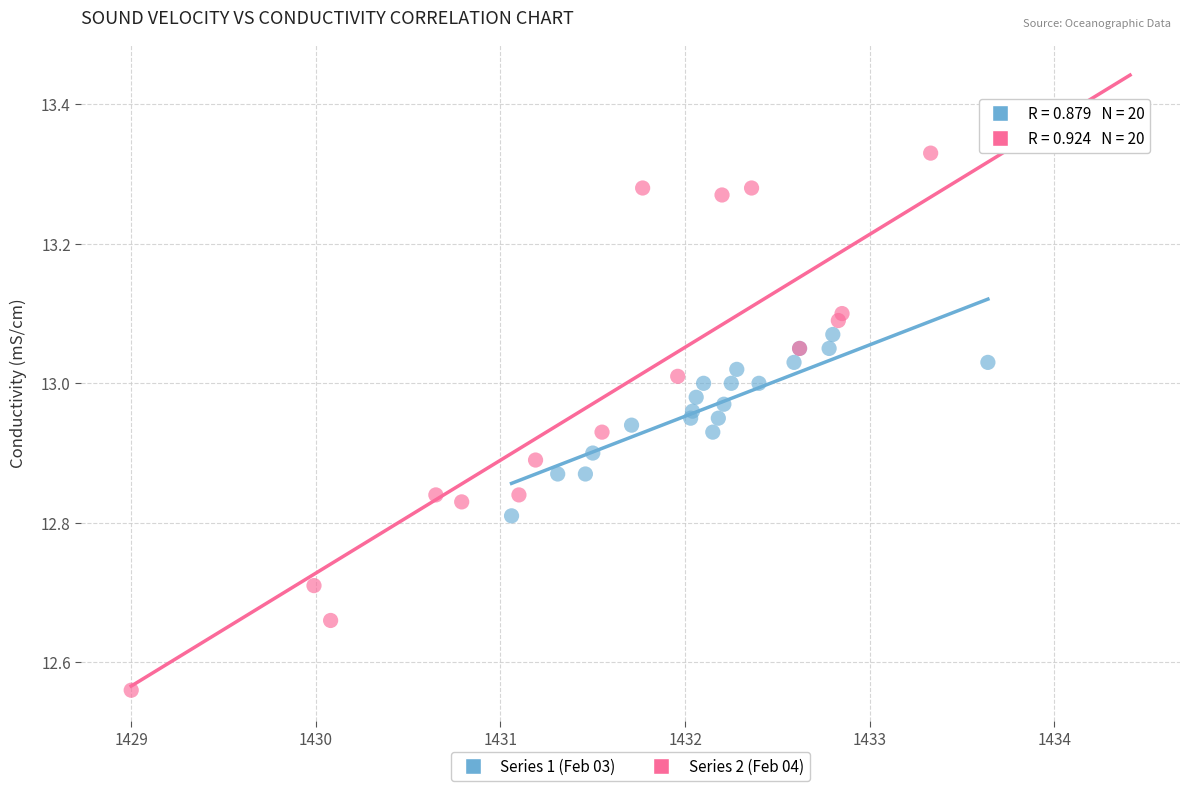

Which series reaches the minimum Y coordinate?

Series 2 (Feb 04)